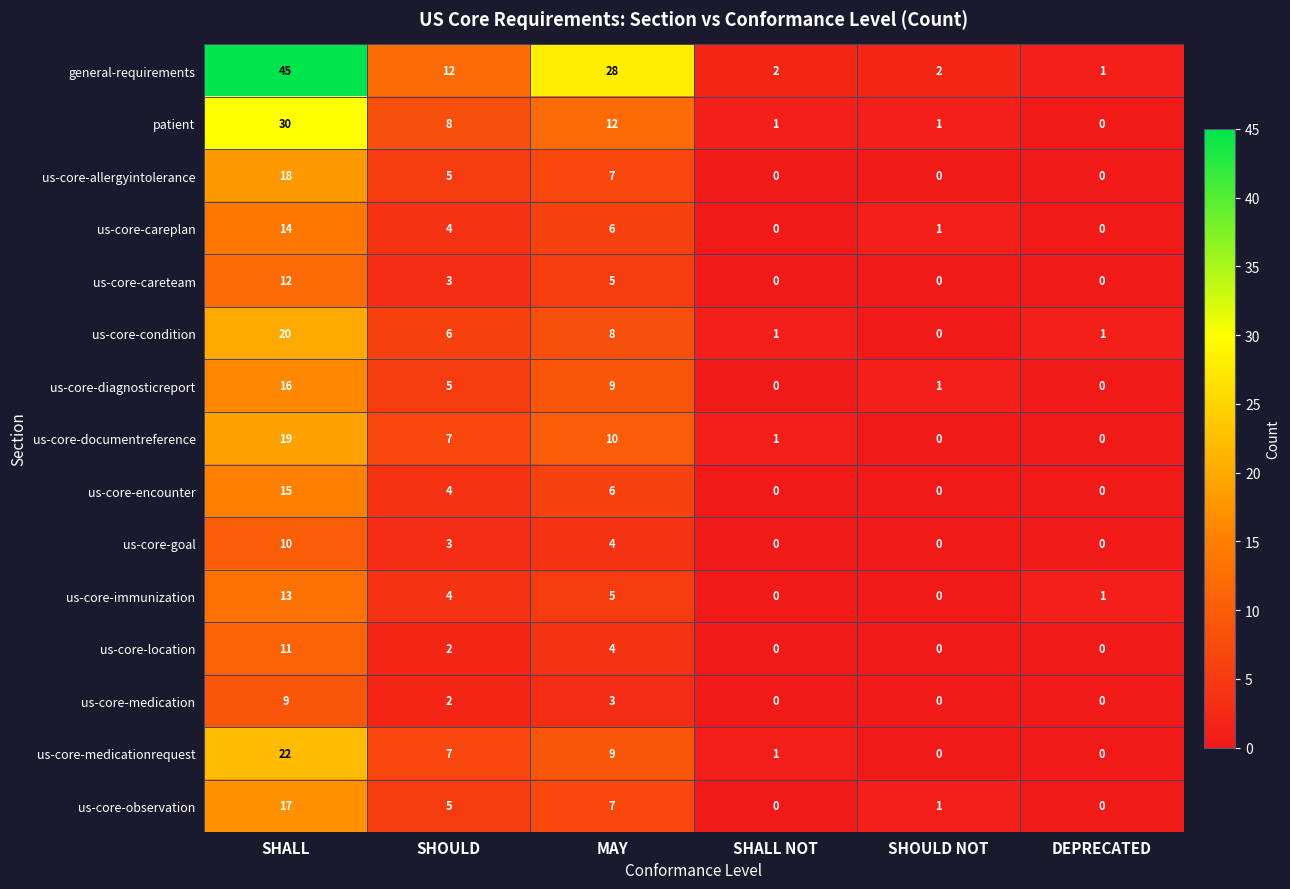

What is the difference between the us-core-condition values at SHOULD NOT and SHALL?

20